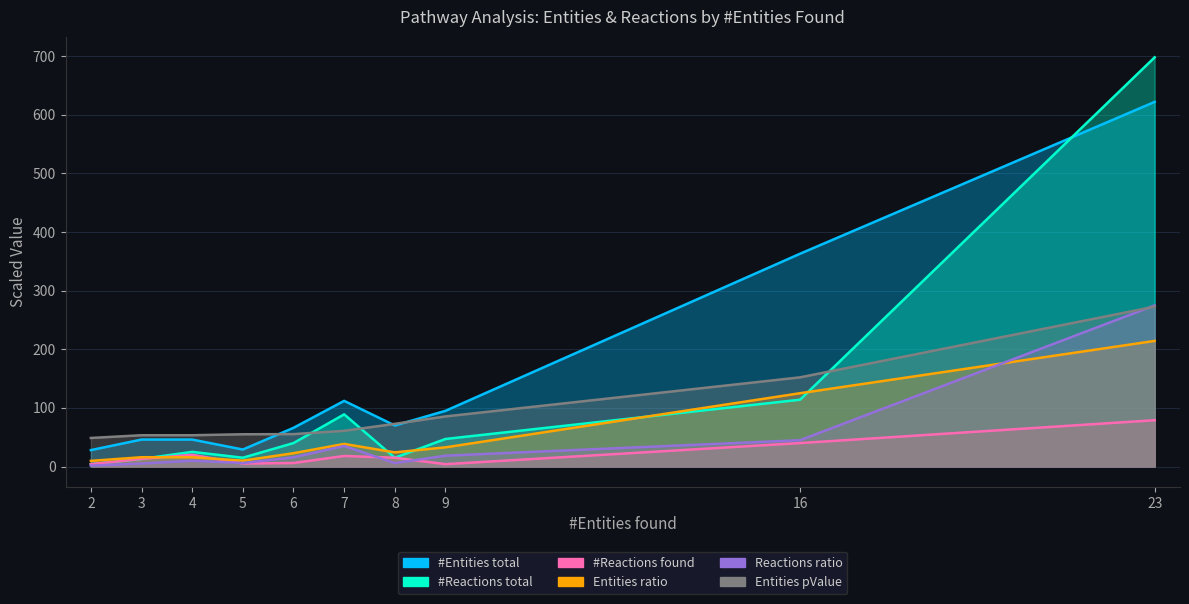

True or false: Entities ratio has a value of 4.9 at 5.

False